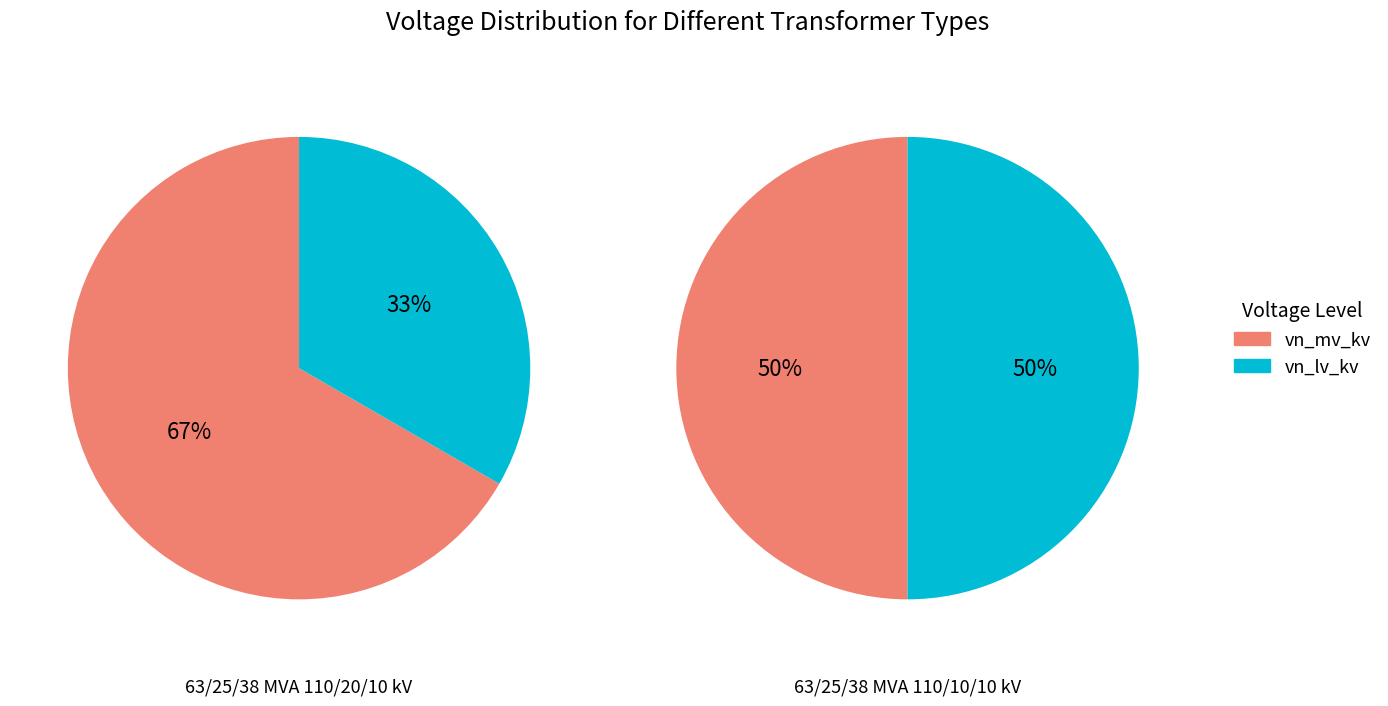

Count the number of slices in the pie.

2